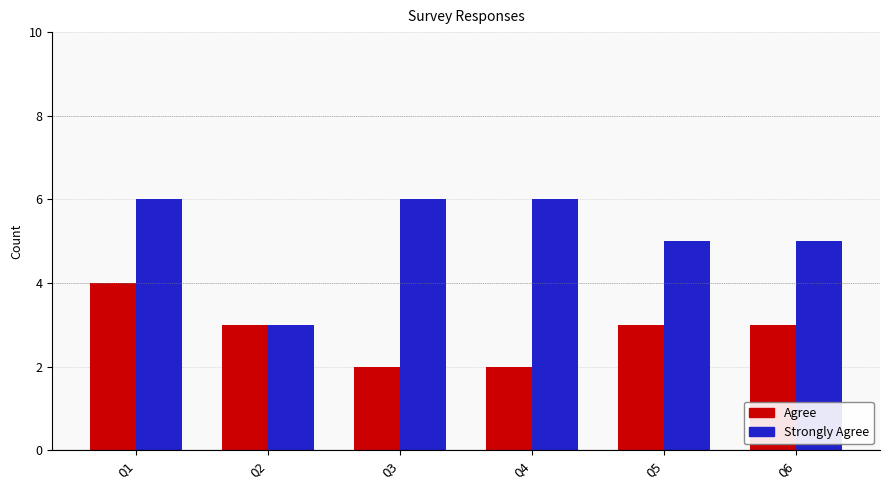

What is the value of the Strongly Agree bar at the 2nd from the left?

3